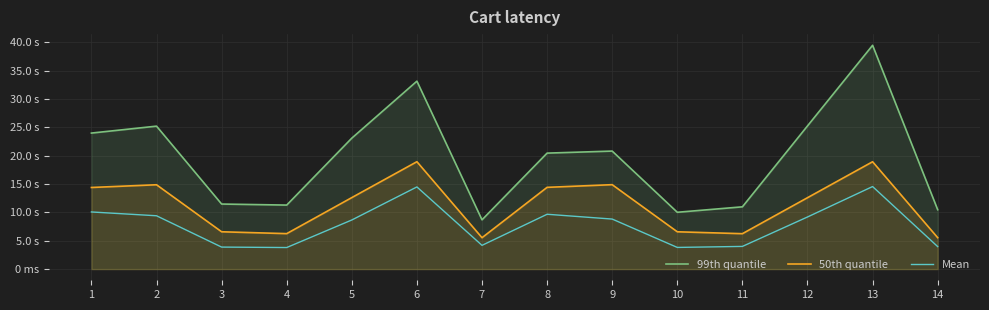

True or false: Mean and 99th quantile cross at least once.

False